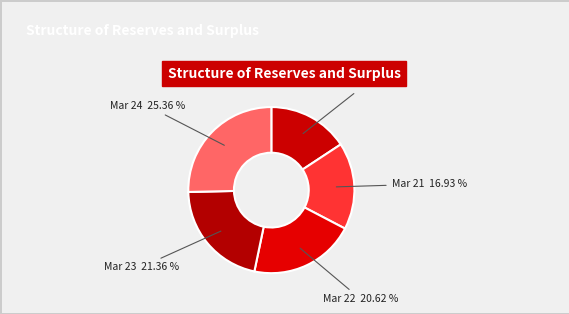

Is Mar 24 the majority of the pie?

No